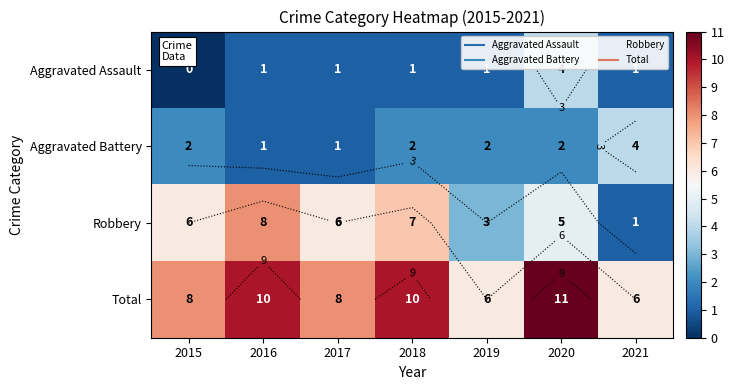

What is the sum of all Robbery values?

36